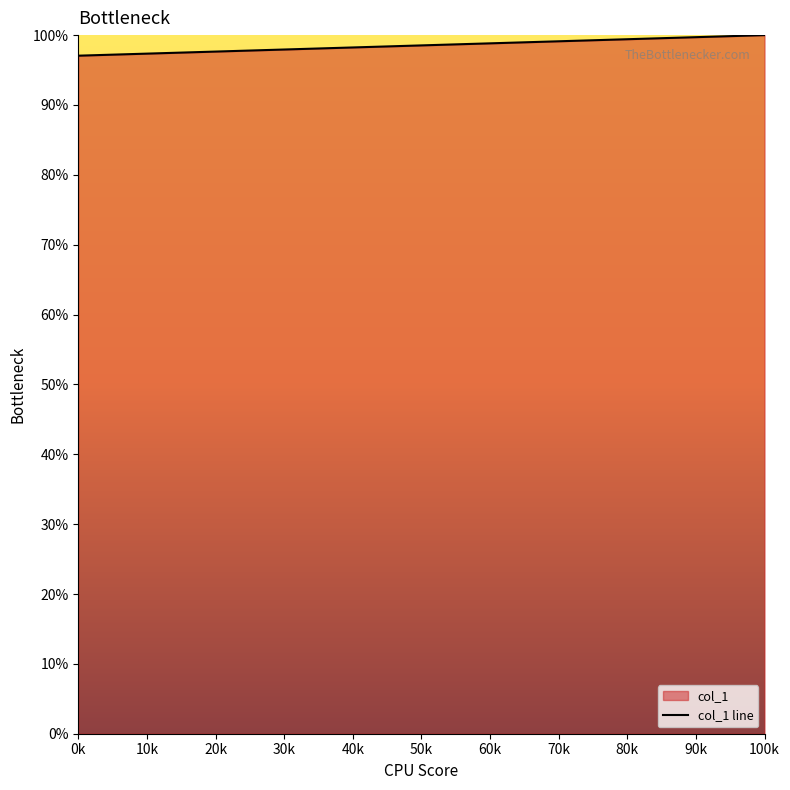

Reading right to left, what are all the values shown in this chart?

100k=100.0	0k=97.1